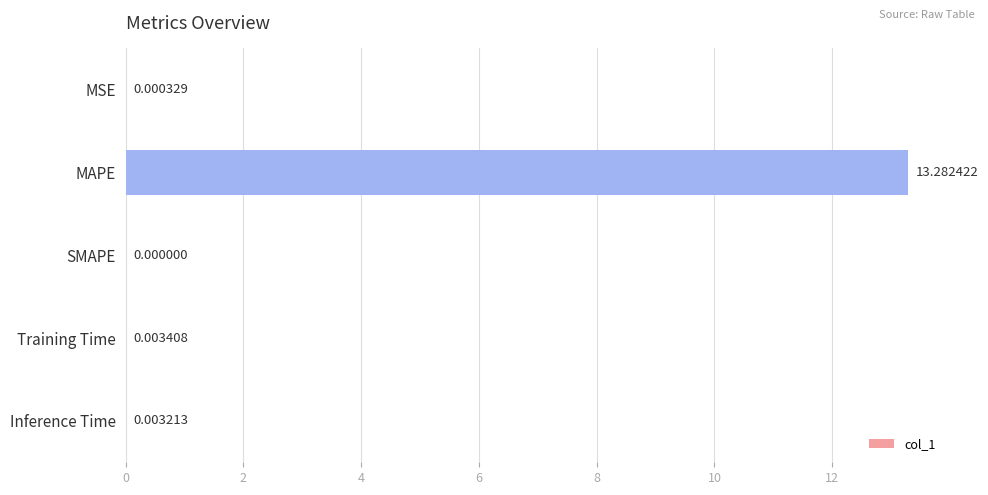

Which has a higher value, MAPE or MSE?

MAPE